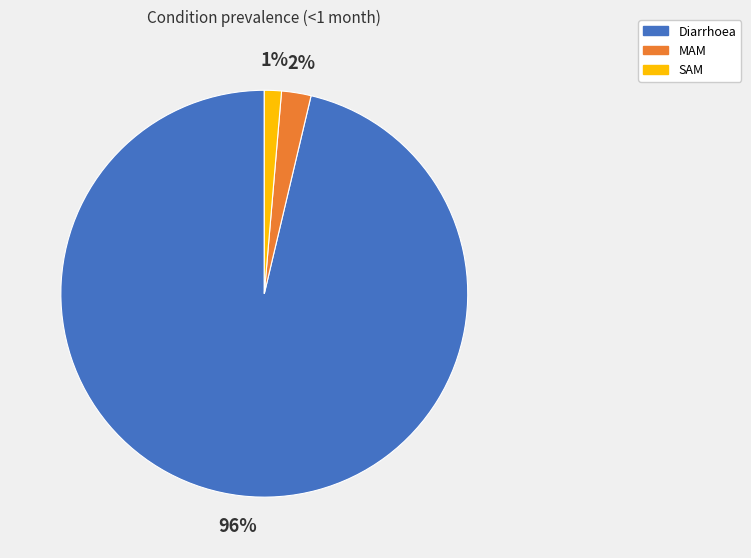

Does any single category account for the majority?

Yes